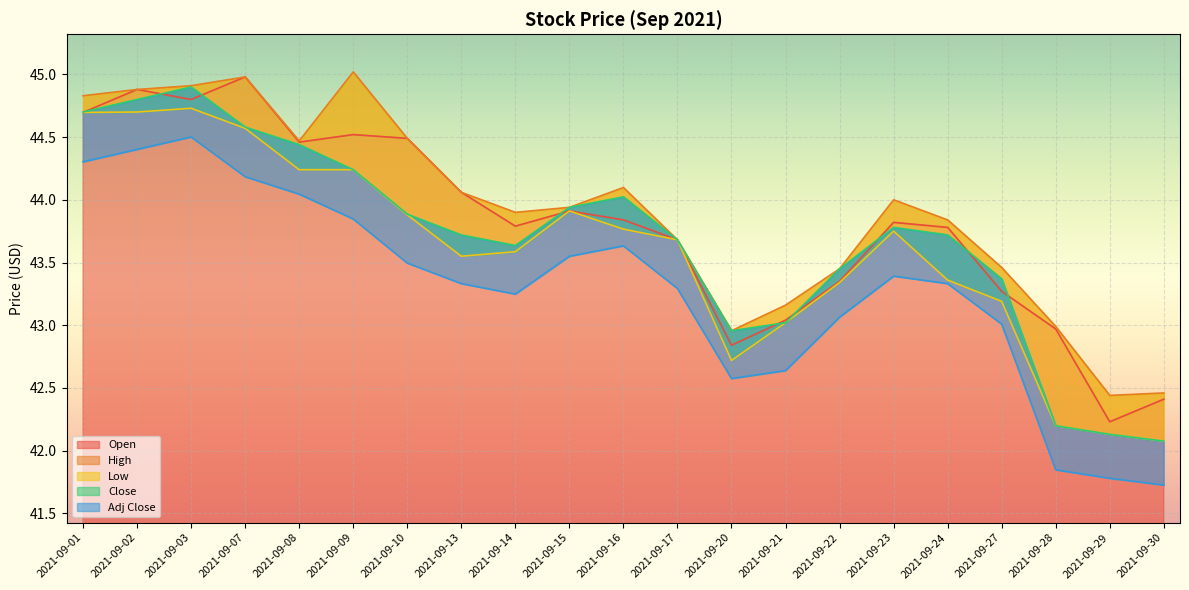

Where does the Open series first go above 43?

2021-09-01